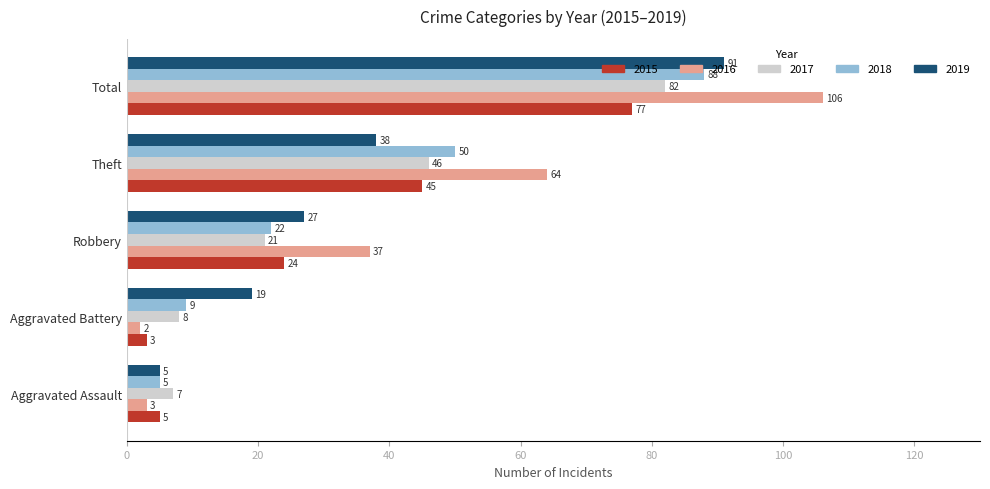

At which category is the sum across all series the highest?

Total